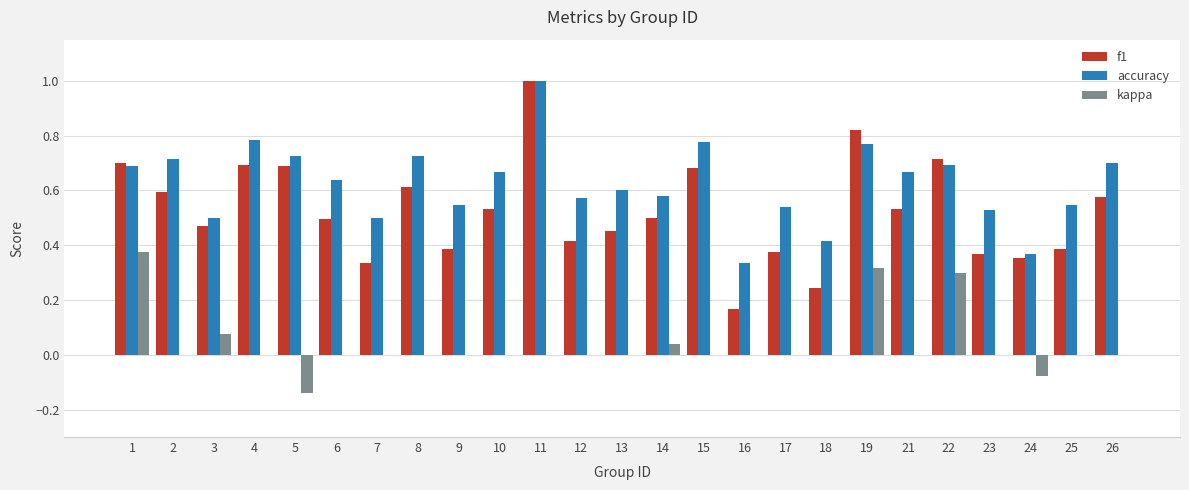

At which label does kappa first exceed 0?

1